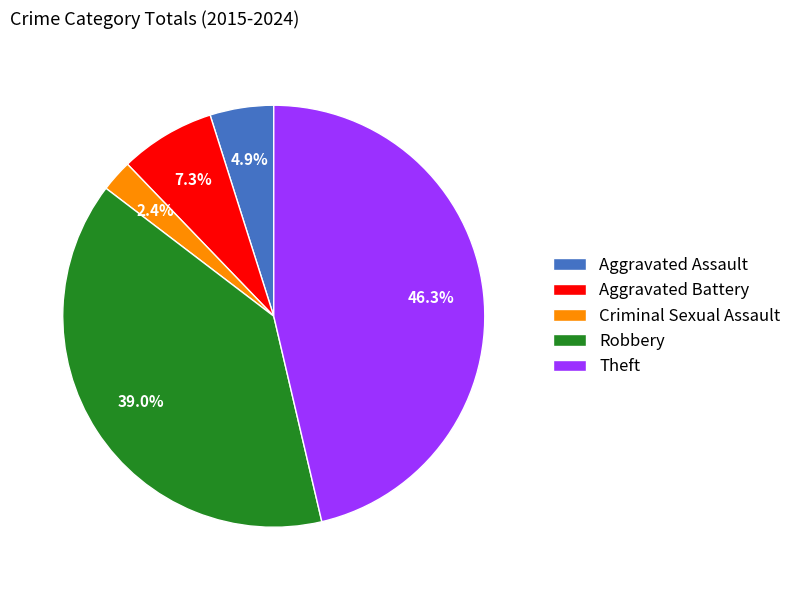

Approximately how many times larger is the value at Robbery compared to Theft?

0.8